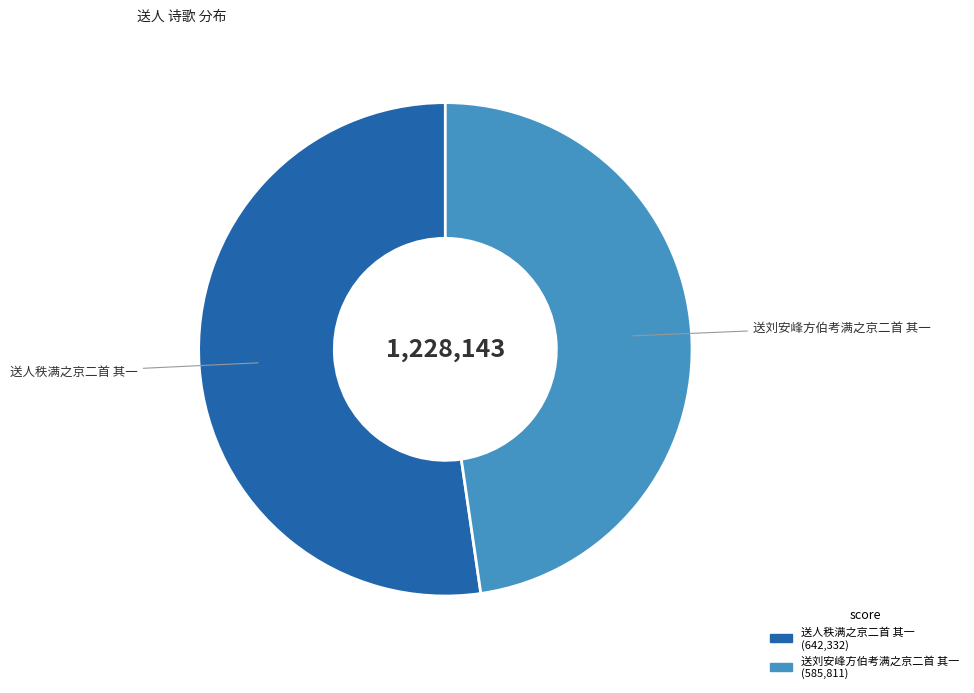

Count the number of slices in the pie.

2